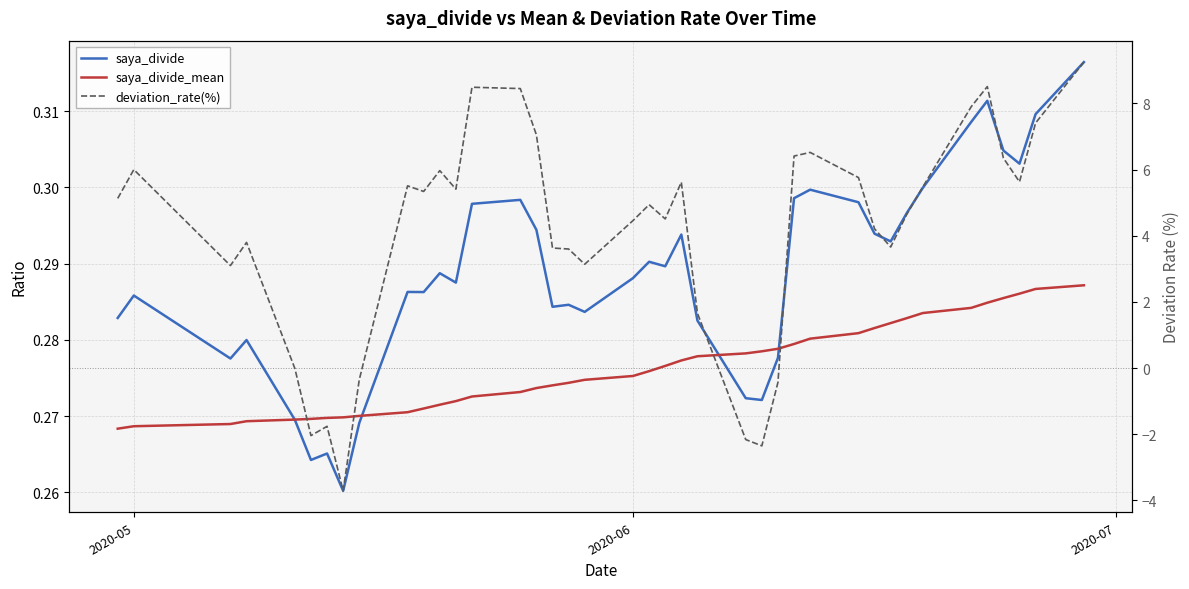

What is the value of the deviation_rate(%) point at the 30th from the left?

5.8